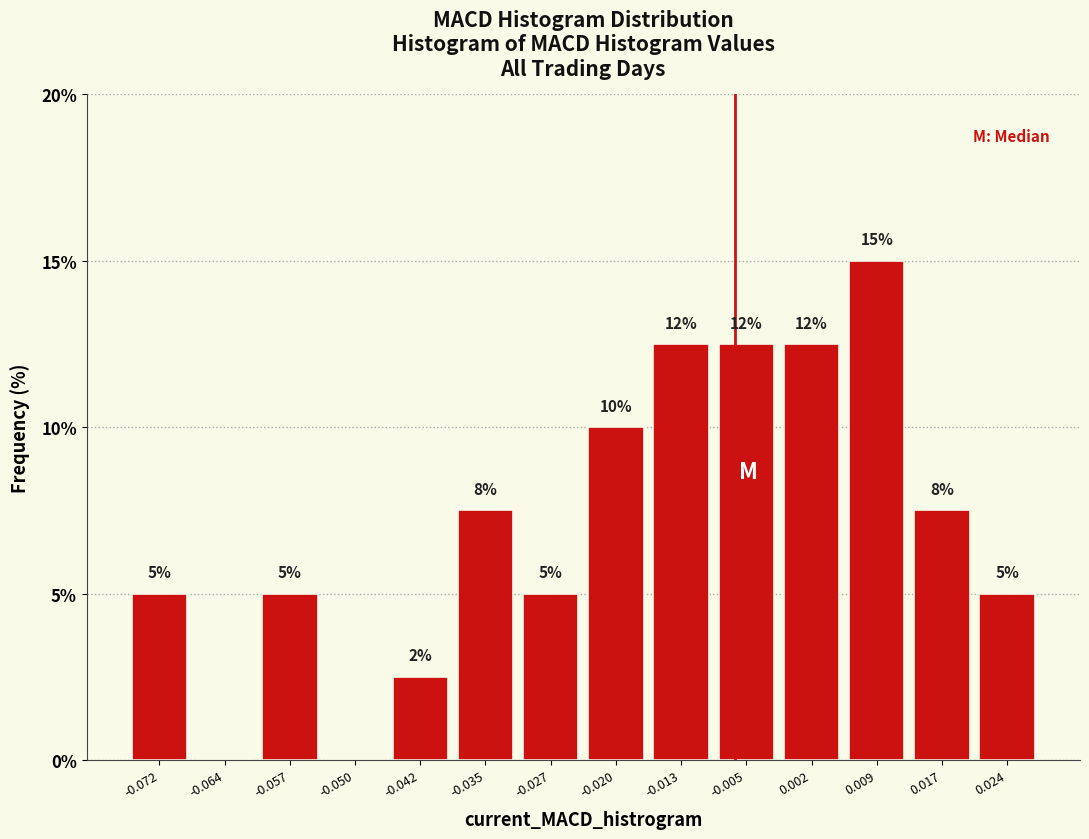

Which range on the x-axis has the tallest bar?

0.006 to 0.013